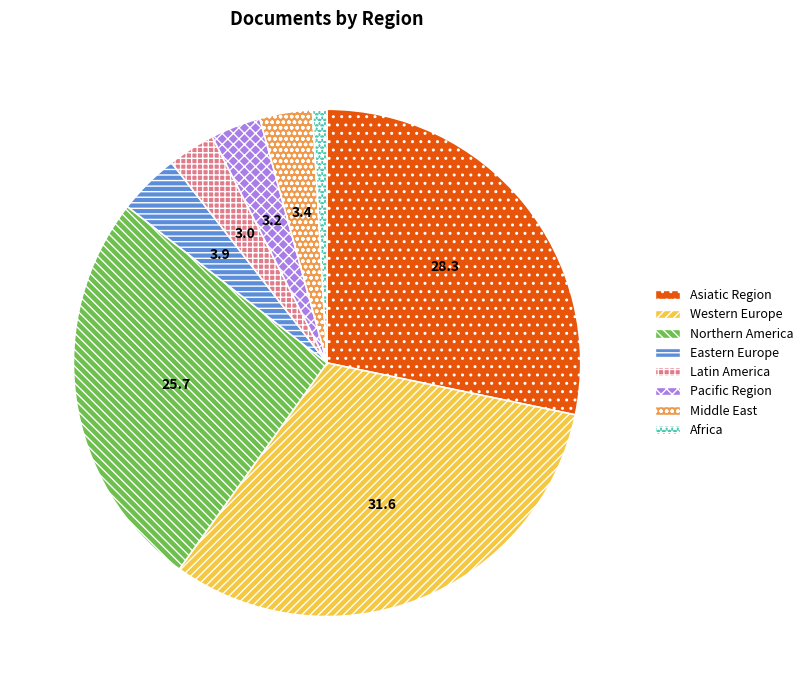

True or false: Pacific Region accounts for 16% of the total.

False